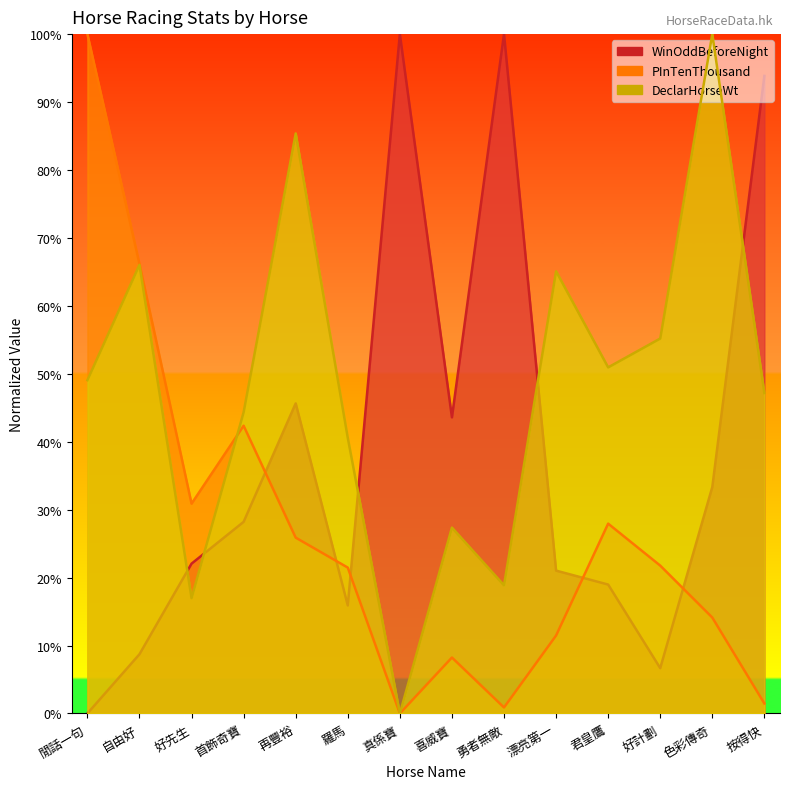

List the series in order of their overall mean, highest first.

DeclarHorseWt, WinOddBeforeNight, PInTenThousand